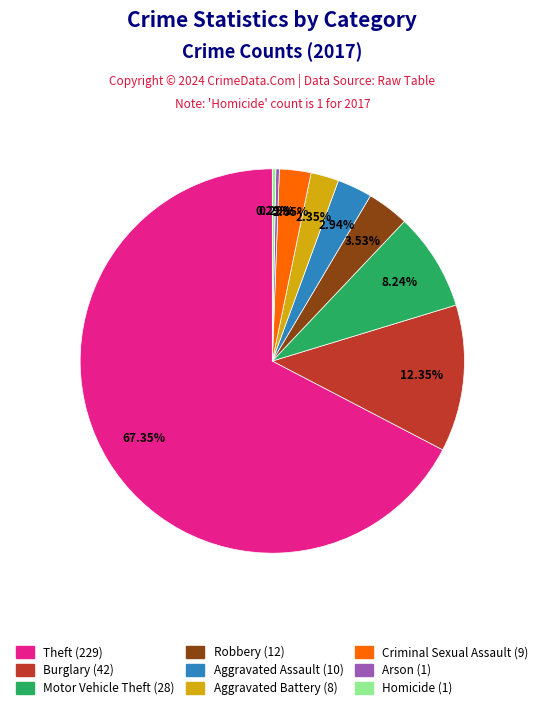

Is there a majority slice in this chart?

Yes